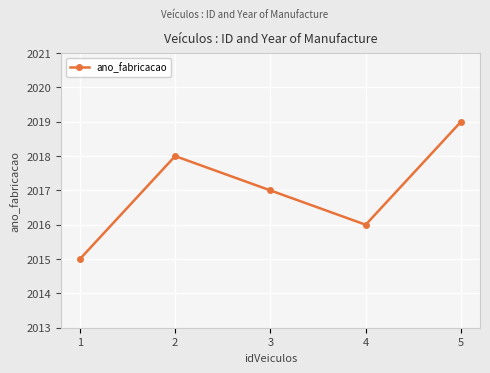

At which category does the data reach its first local valley?

4